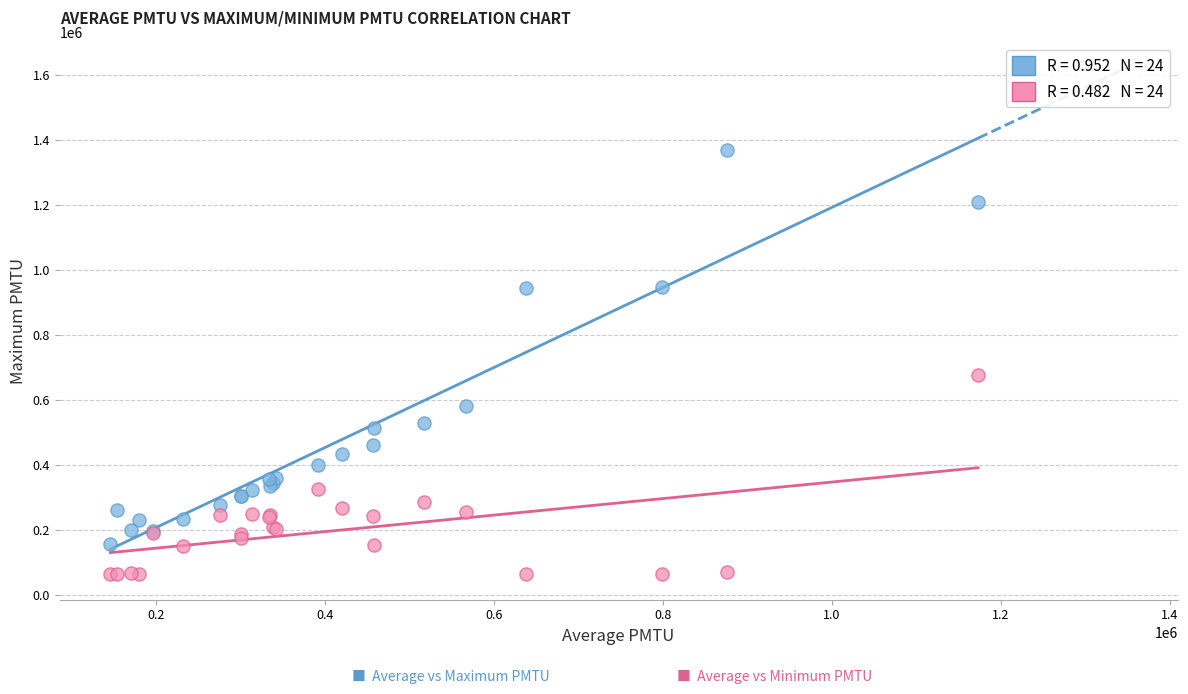

Across all series, what Y value is closest to 717261?

677336.6